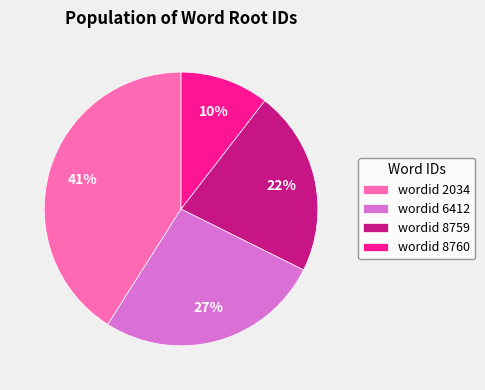

Rank the categories by value from highest to lowest.

wordid 2034, wordid 6412, wordid 8759, wordid 8760